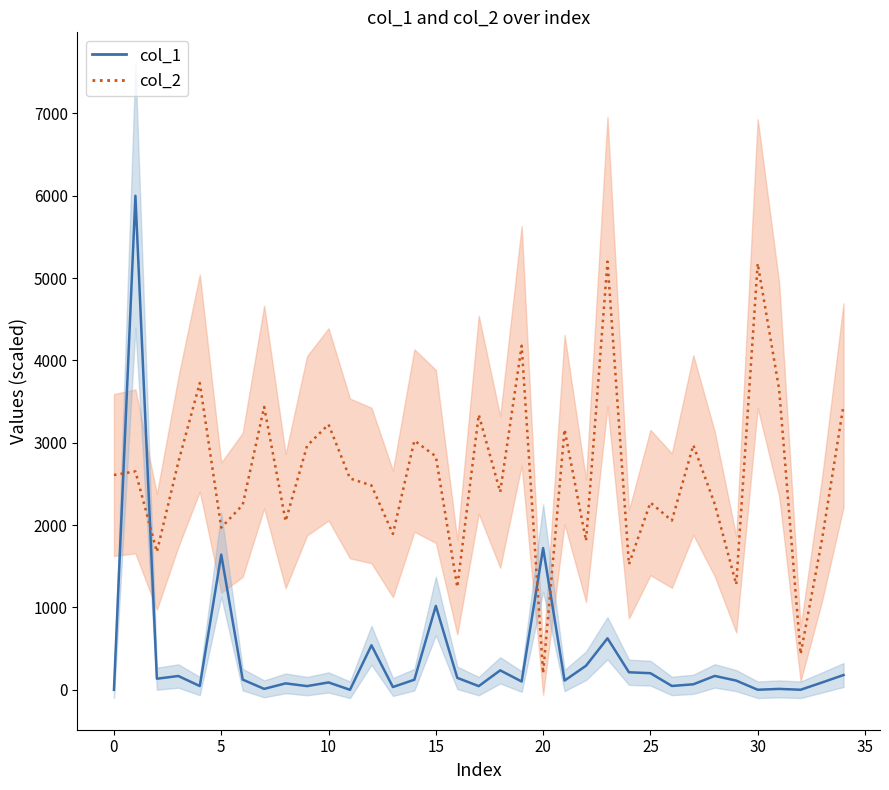

True or false: col_2 and col_1 intersect in this chart.

True